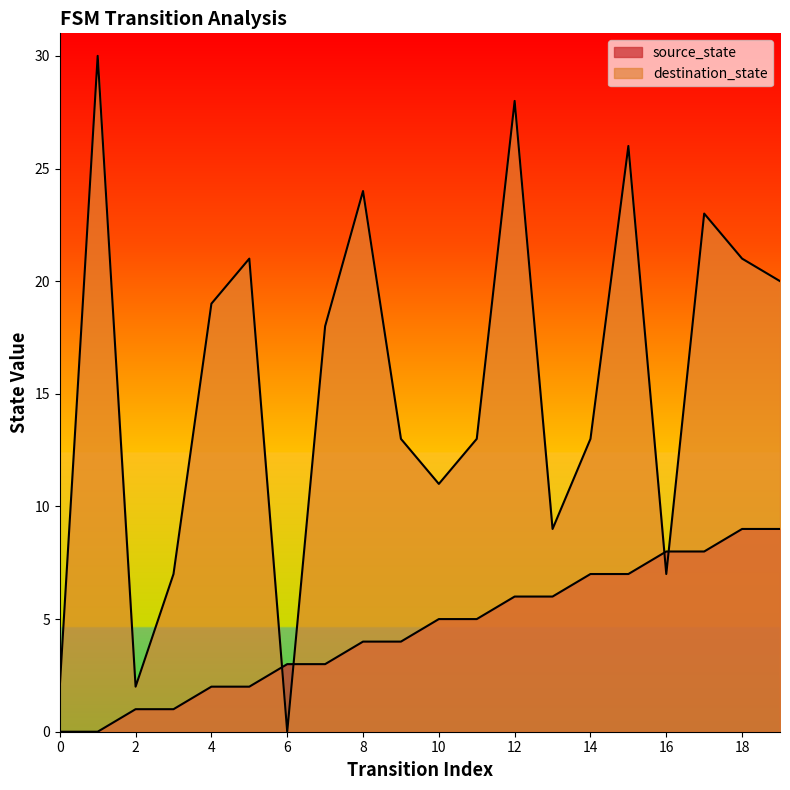

Reading right to left, list all the values displayed in this chart.

source_state: 9	9	8	8	7	7	6	6	5	5	4	4	3	3	2	2	1	1	0	0
destination_state: 20	21	23	7	26	13	9	28	13	11	13	24	18	0	21	19	7	2	30	2